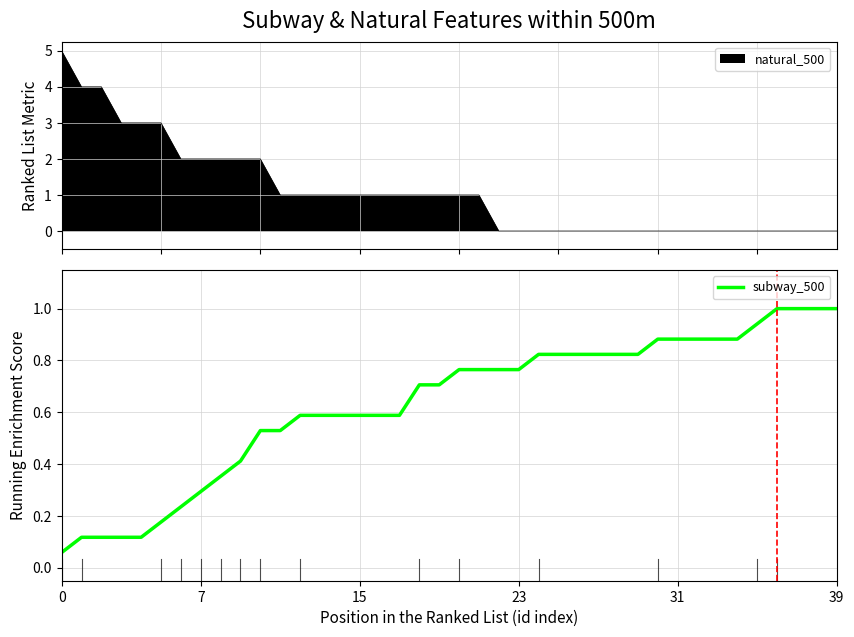

What is the difference between the second highest and second lowest values?

0.9